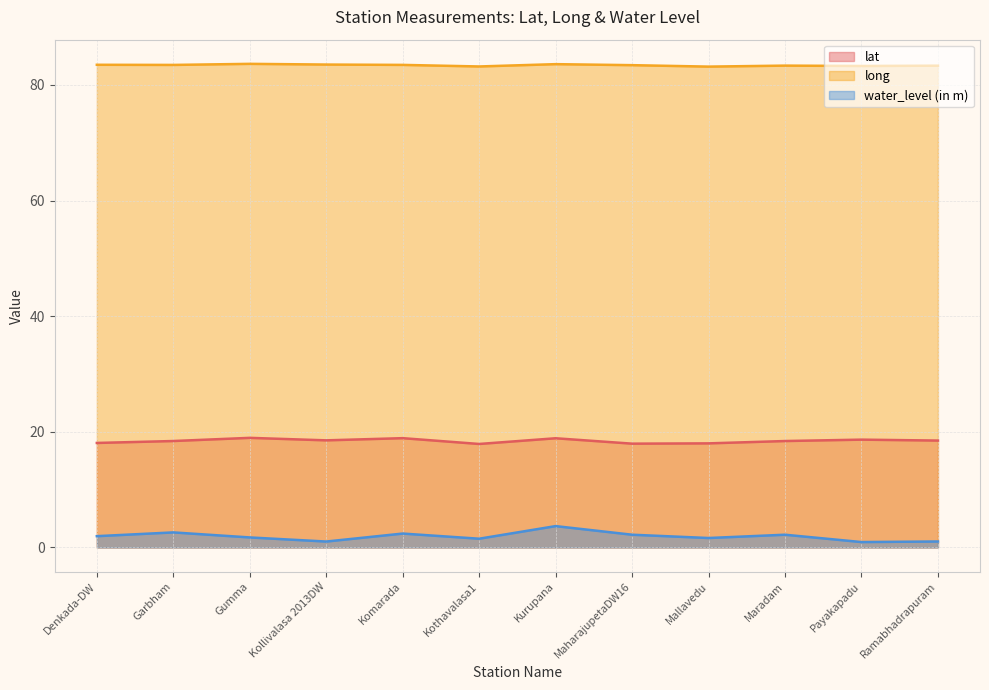

The value of water_level (in m) at Garbham is 3.5. True or false?

False